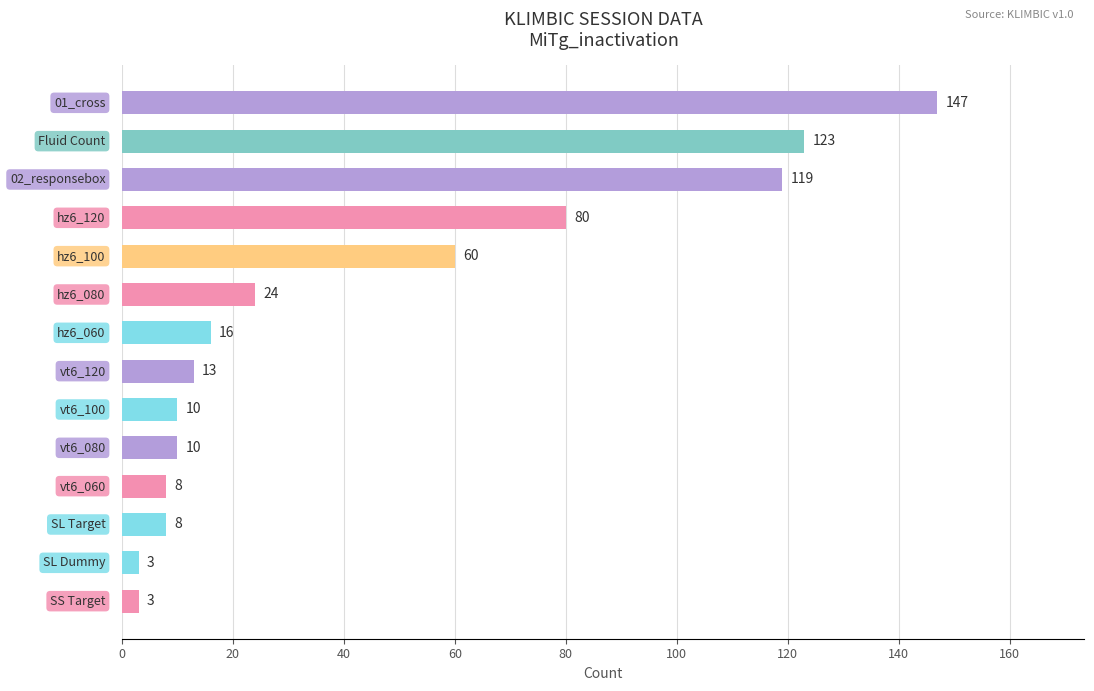

What is the value of the 12th bar from the top?

8